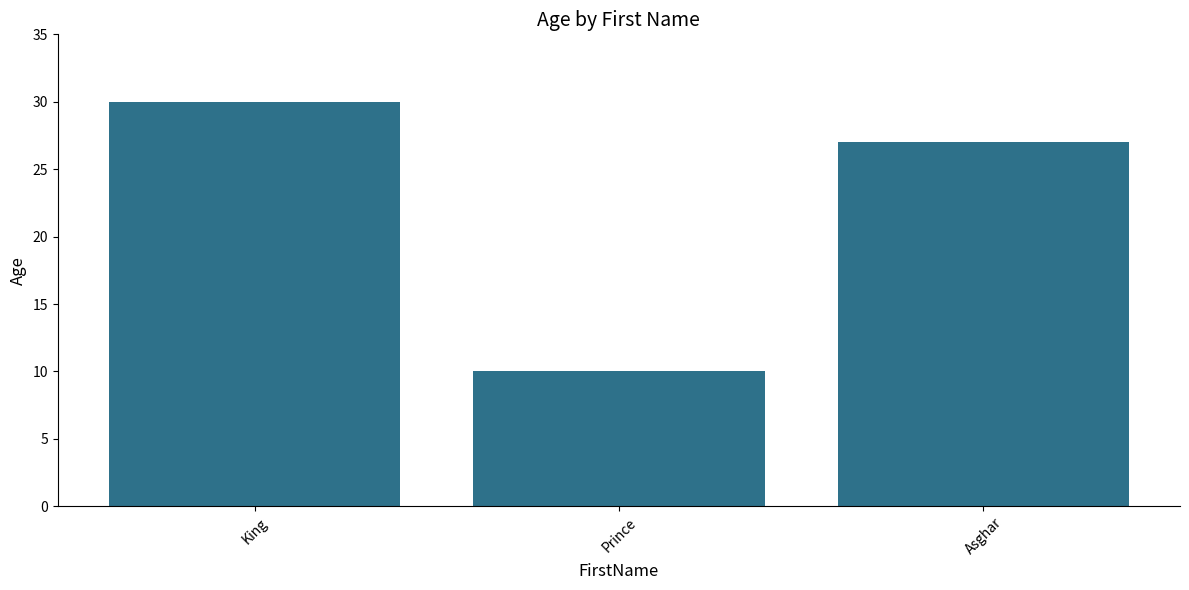

Reading left to right, list all the values displayed in this chart.

30	10	27